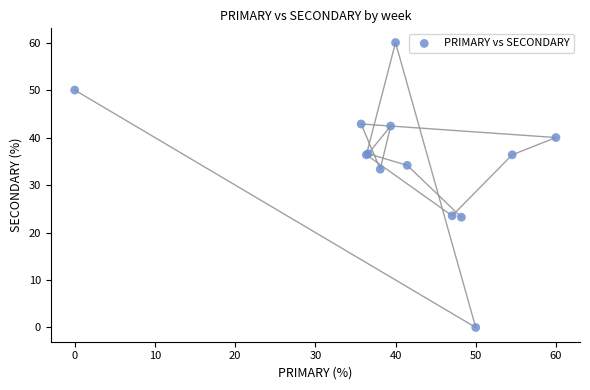

What Y value in the scatter plot is closest to 30?

33.3